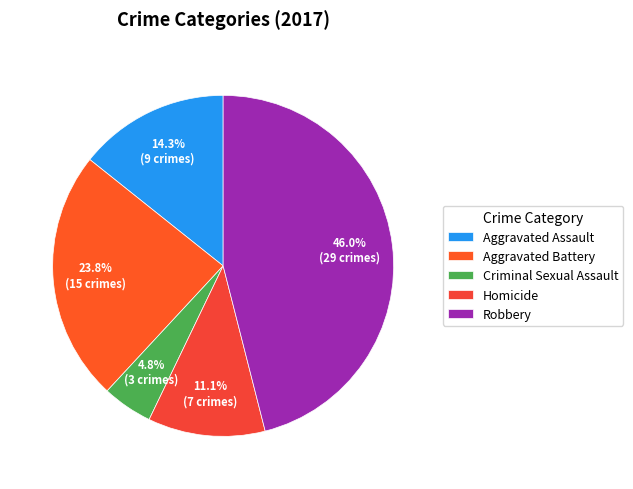

Is it true that Criminal Sexual Assault is 1% of the pie?

False